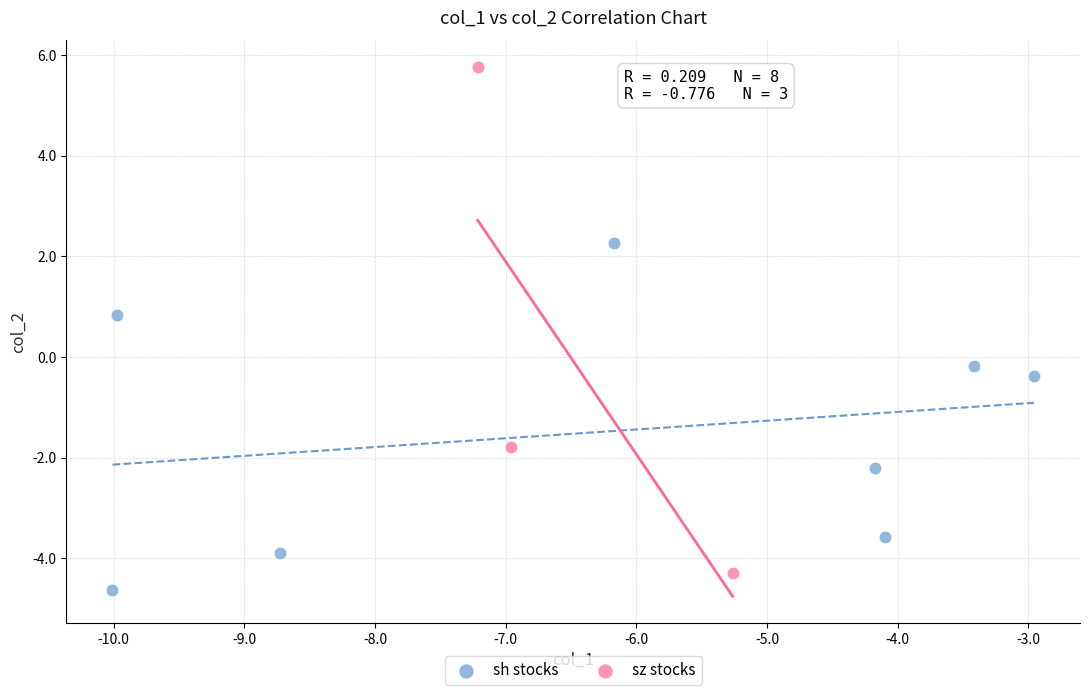

What are all the series names shown in the legend?

sh stocks, sz stocks